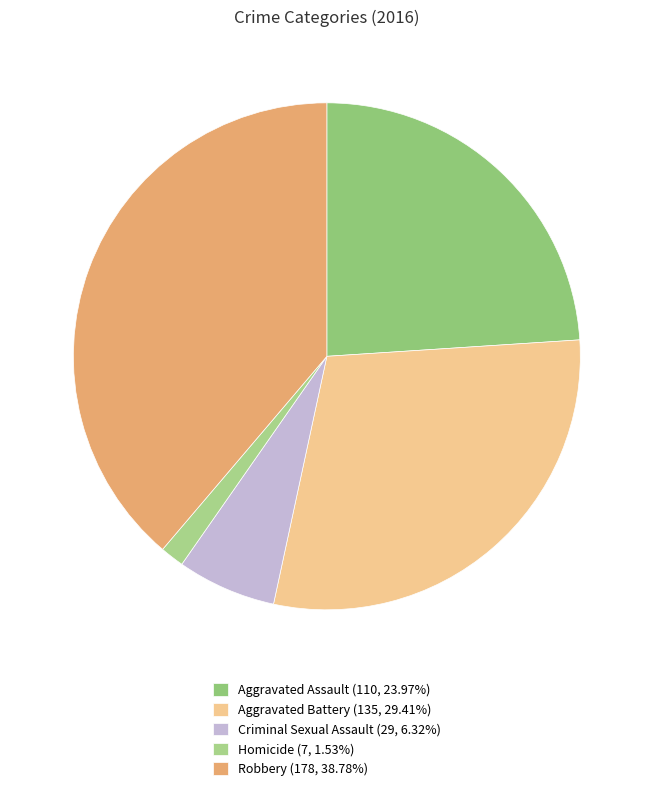

To the nearest percent, what is the difference between the Aggravated Battery and Homicide slice percentages?

28%